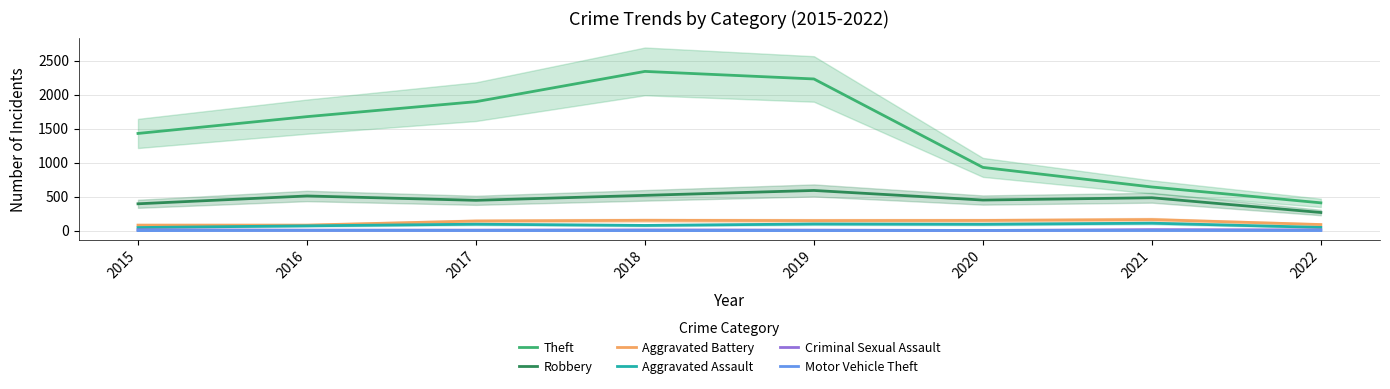

How many values in the Motor Vehicle Theft series are below 2?

3